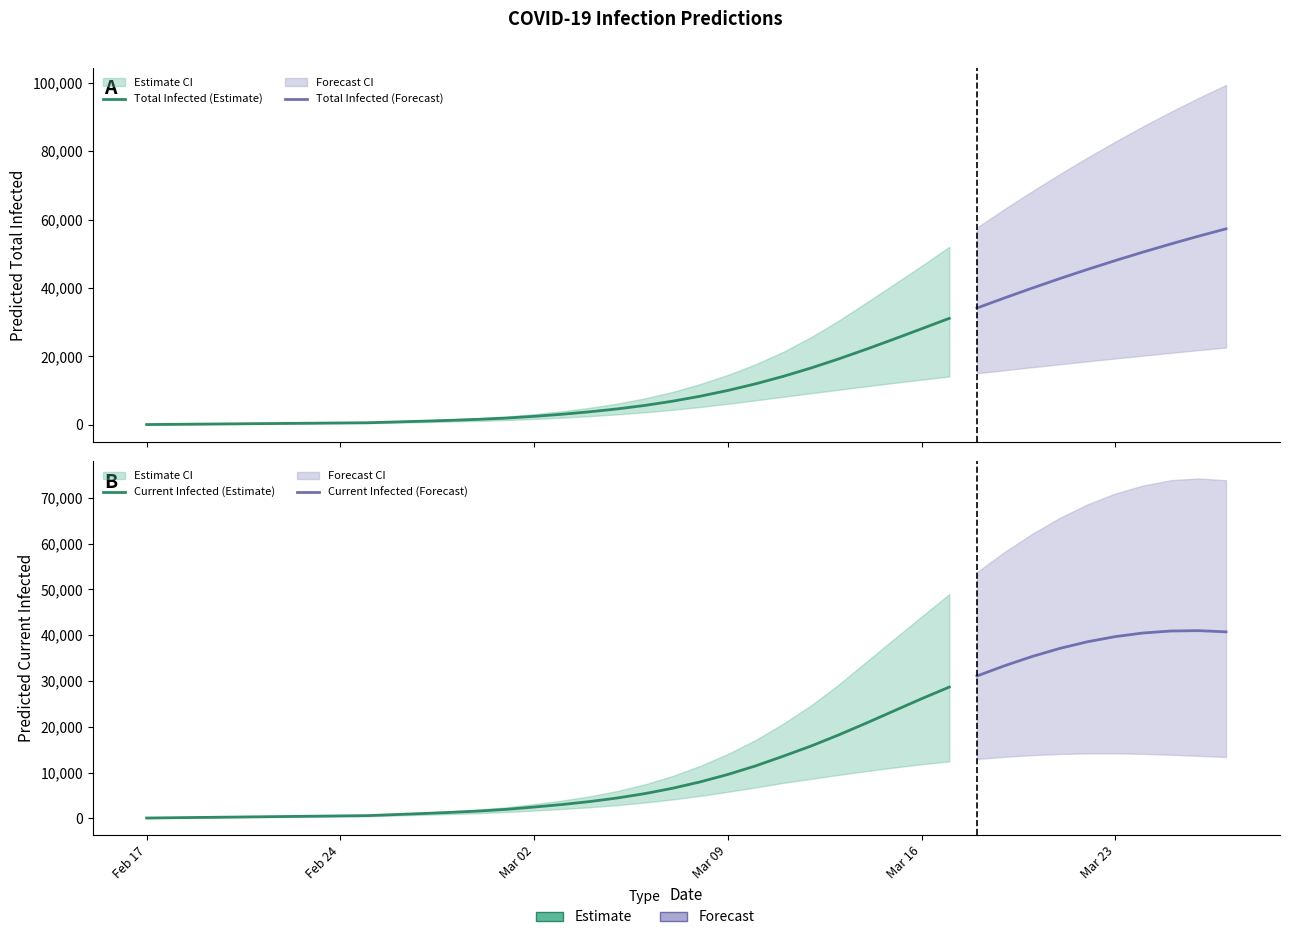

True or false: predicted_current_infected_mean has a value of 9575 at 21.

True